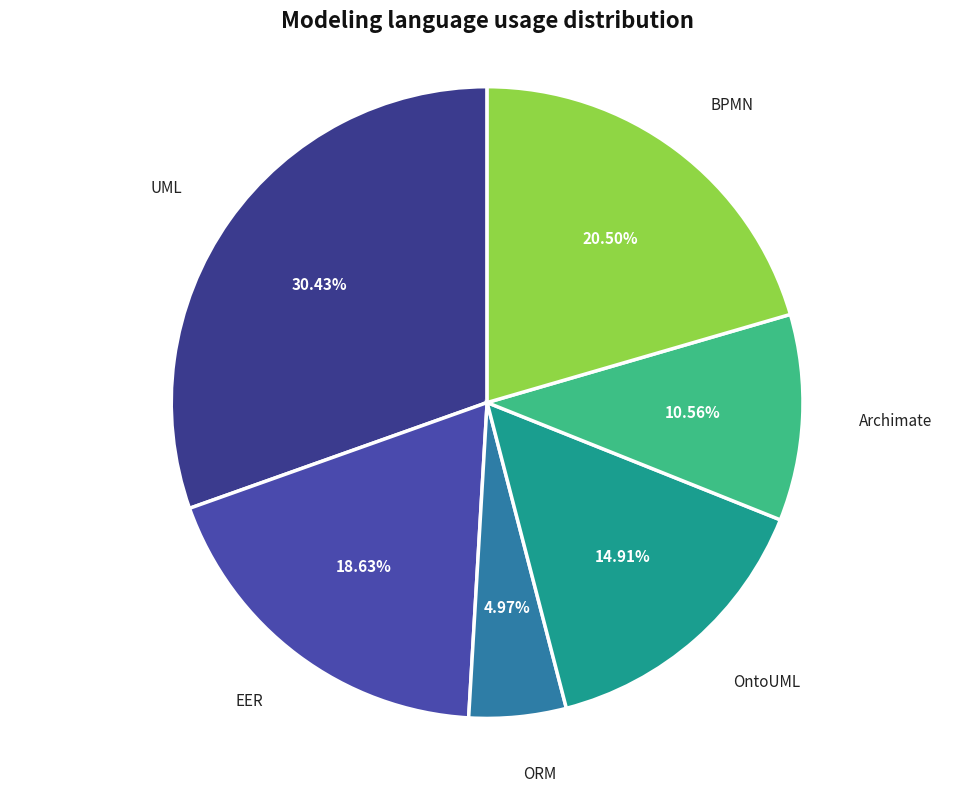

To the nearest percent, what is the difference between the largest and smallest slice percentages?

25%